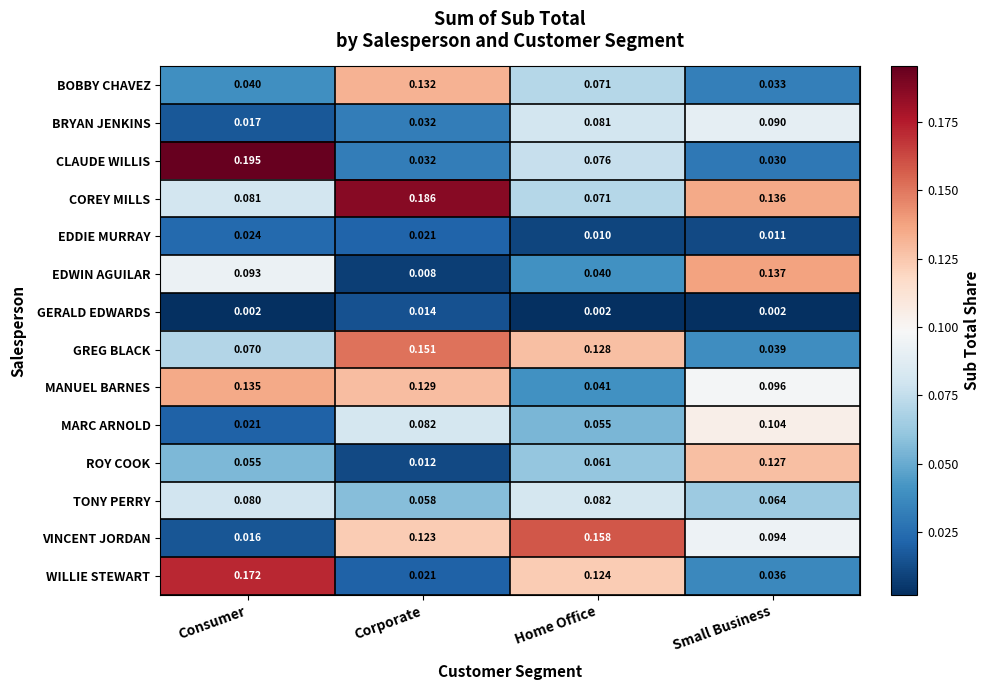

Rank the series at Small Business from highest to lowest value.

EDWIN AGUILAR, COREY MILLS, ROY COOK, MARC ARNOLD, MANUEL BARNES, VINCENT JORDAN, BRYAN JENKINS, TONY PERRY, GREG BLACK, WILLIE STEWART, BOBBY CHAVEZ, CLAUDE WILLIS, EDDIE MURRAY, GERALD EDWARDS